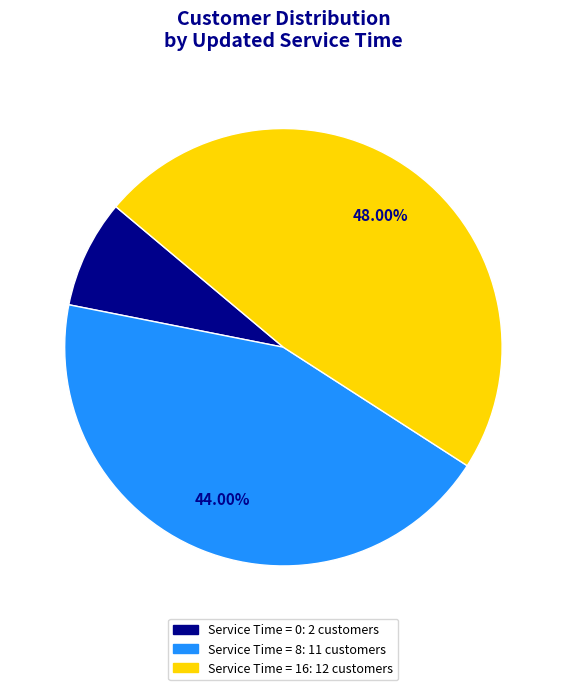

Count the number of slices in the pie.

3